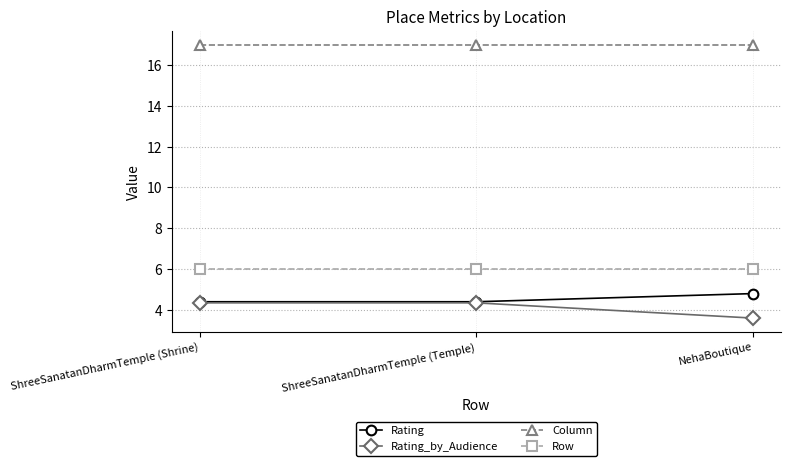

List the series in order of their peak value, lowest first.

Rating_by_Audience, Rating, Row, Column